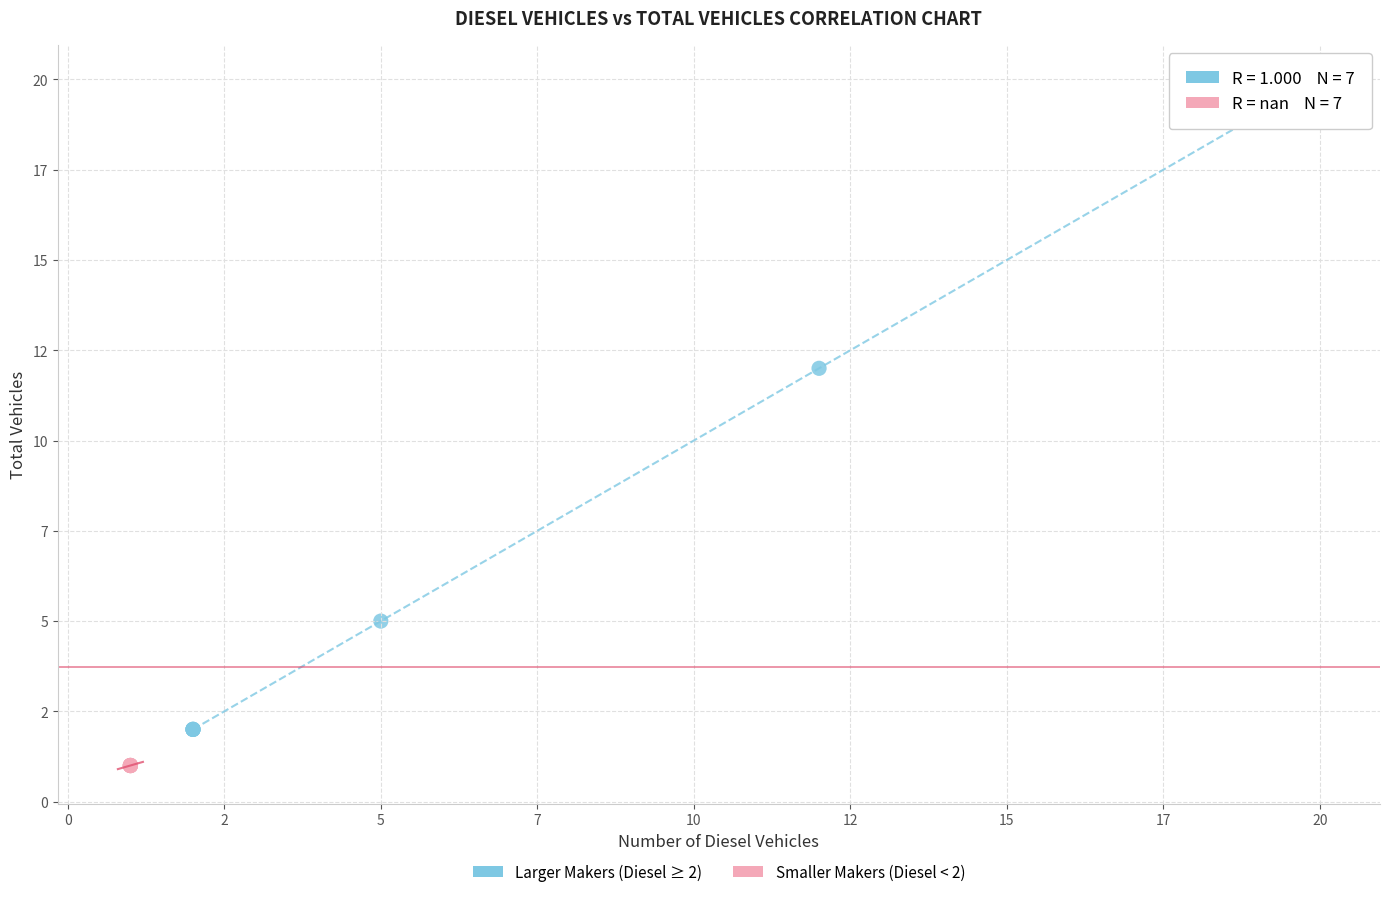

What are all the series names shown in the legend?

Larger Makers (Diesel ≥ 2), Smaller Makers (Diesel < 2)